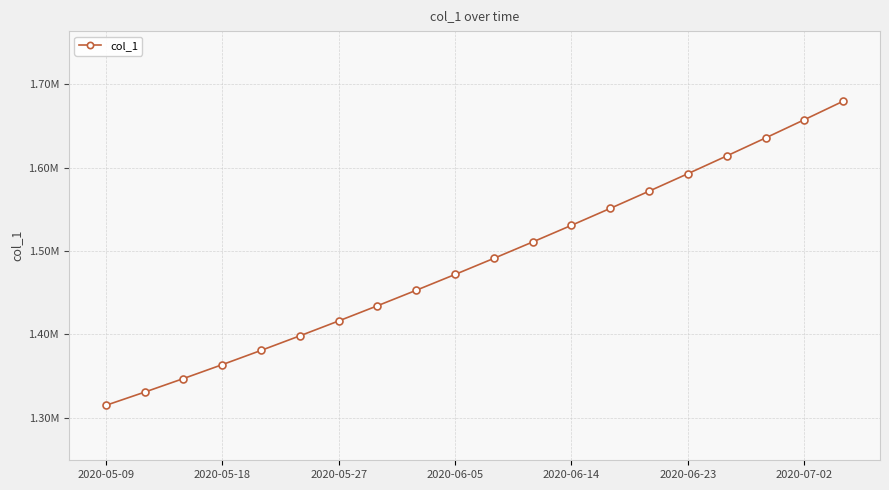

Reading left to right, list all the values displayed in this chart.

1315099.0	1330941.6	1347197.2	1363857.9	1380917.0	1398365.8	1416195.4	1434398.8	1452968.0	1471894.0	1491172.1	1510796.2	1530759.4	1551053.9	1571671.5	1592604.1	1613845.5	1635391.5	1657240.6	1679393.9